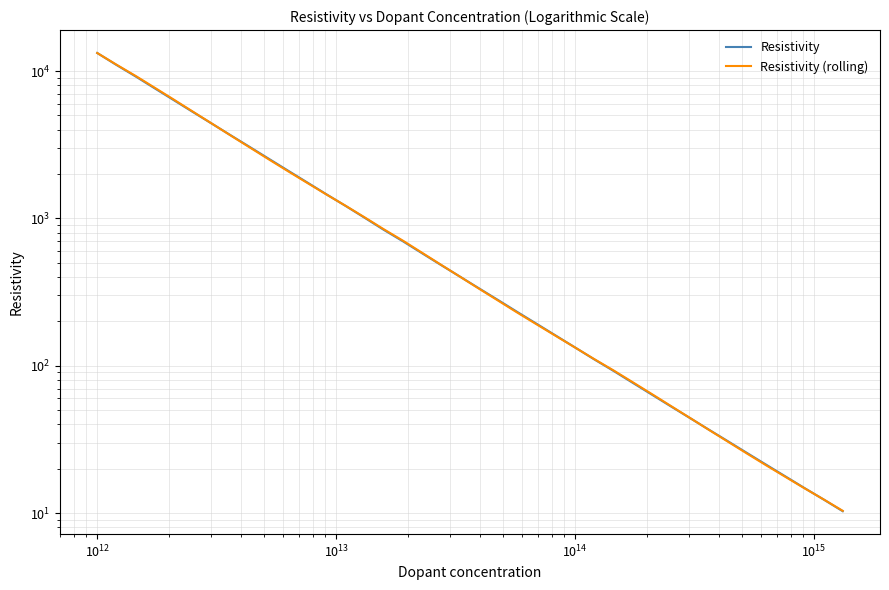

True or false: Resistivity (rolling) has more than 0 interior local peaks.

False